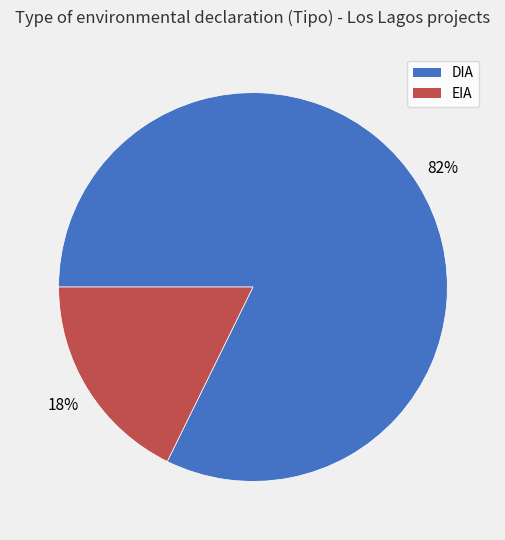

Which slice is the largest?

DIA